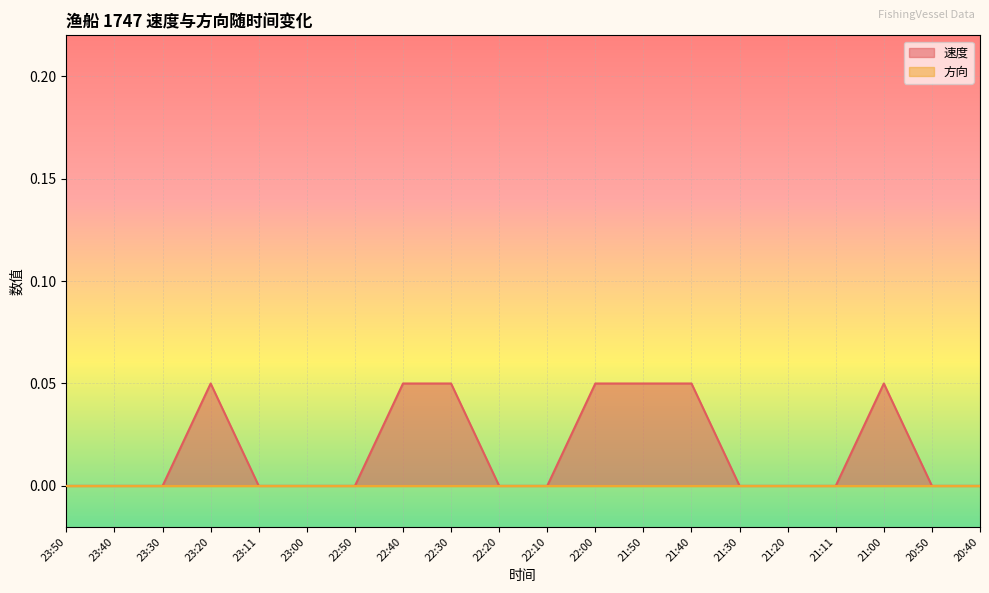

The value at 23:50 is -0.0. True or false?

False